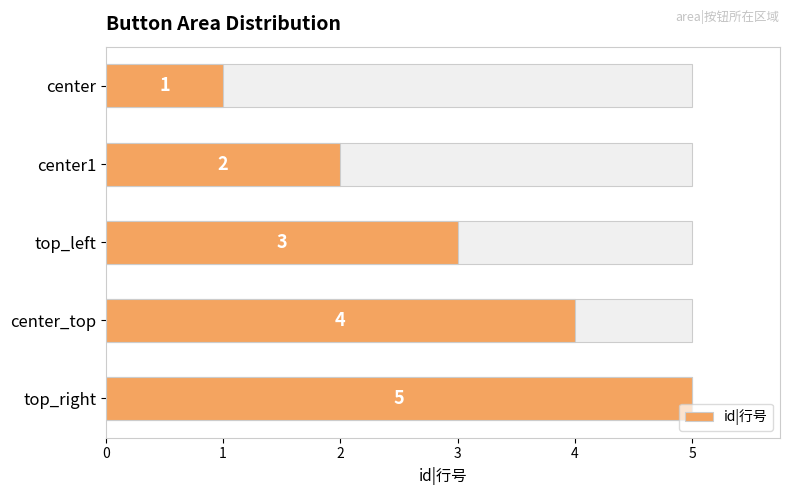

What is the average value?

3